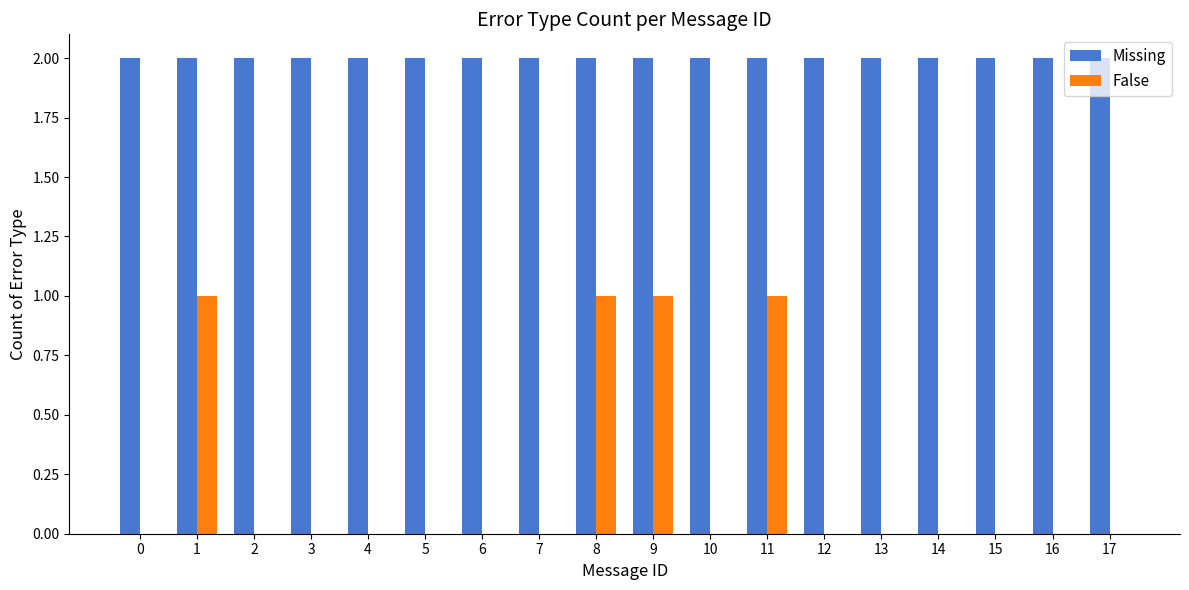

What is the sum of all False values?

4